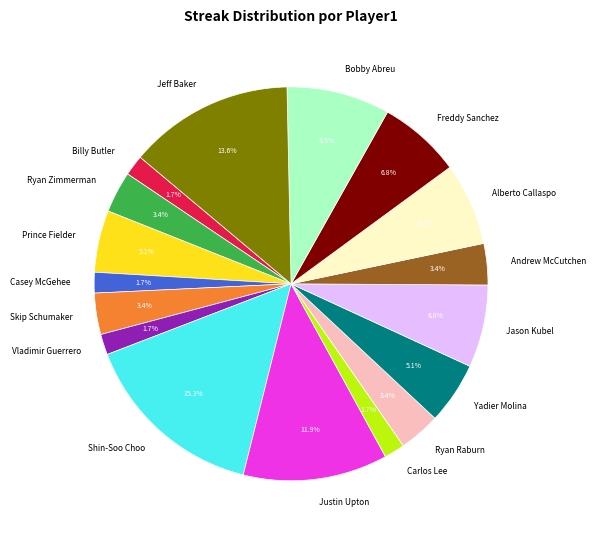

Between Casey McGehee and Ryan Zimmerman, which is larger?

Ryan Zimmerman